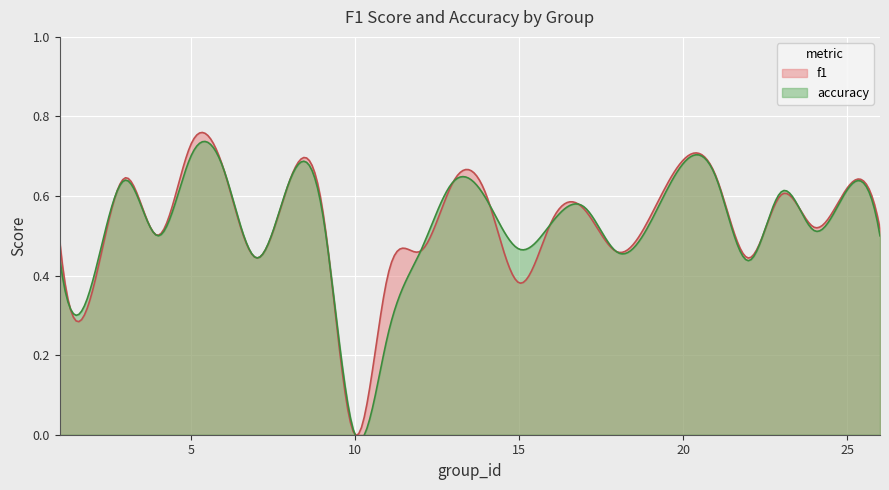

What are all the series names shown in the legend?

f1, accuracy